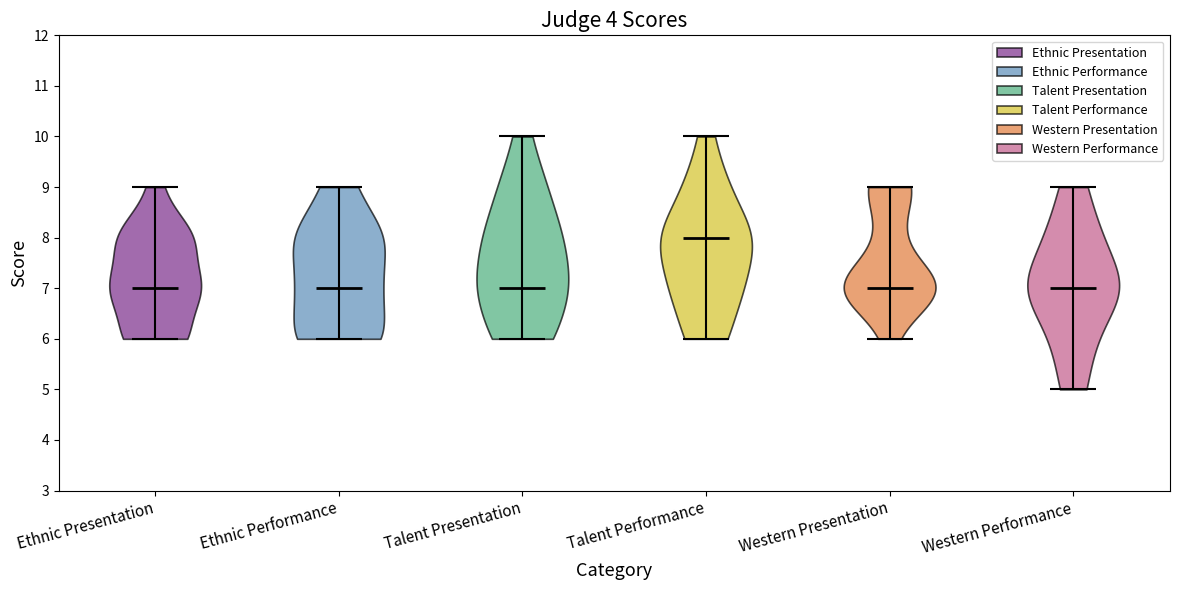

Reading left to right, read every violin against the y-axis: where its median line is, and the lowest and highest points it reaches. The values are not printed on the chart, so give them approximately, as read against the axis.

Ethnic Presentation: median line 7, lowest point 6, highest point 9
Ethnic Performance: median line 7, lowest point 6, highest point 9
Talent Presentation: median line 7, lowest point 6, highest point 10
Talent Performance: median line 8, lowest point 6, highest point 10
Western Presentation: median line 7, lowest point 6, highest point 9
Western Performance: median line 7, lowest point 5, highest point 9